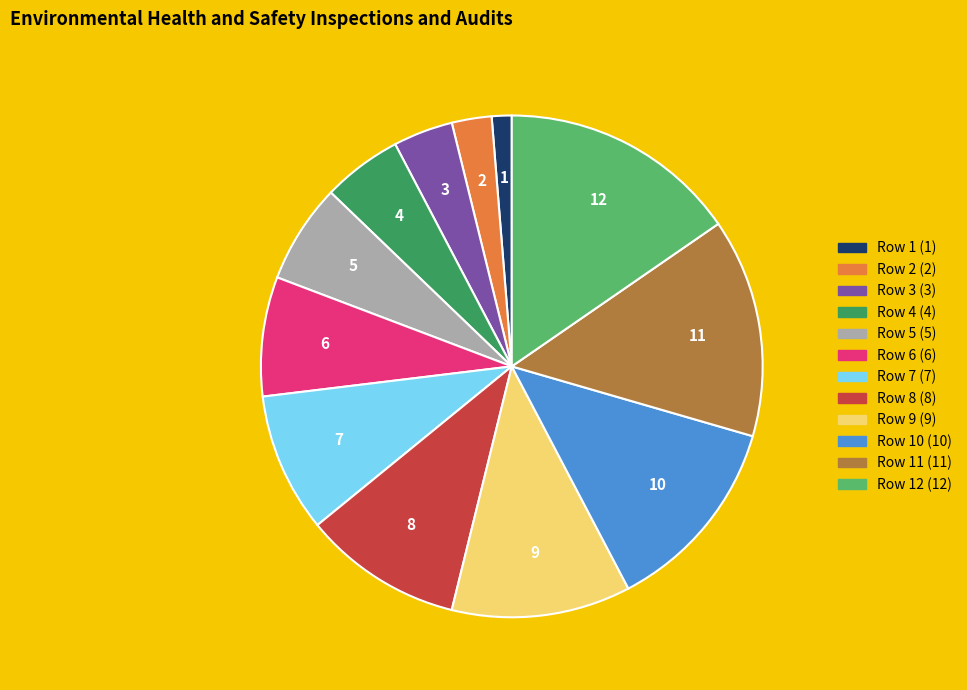

Does any single category account for the majority?

No